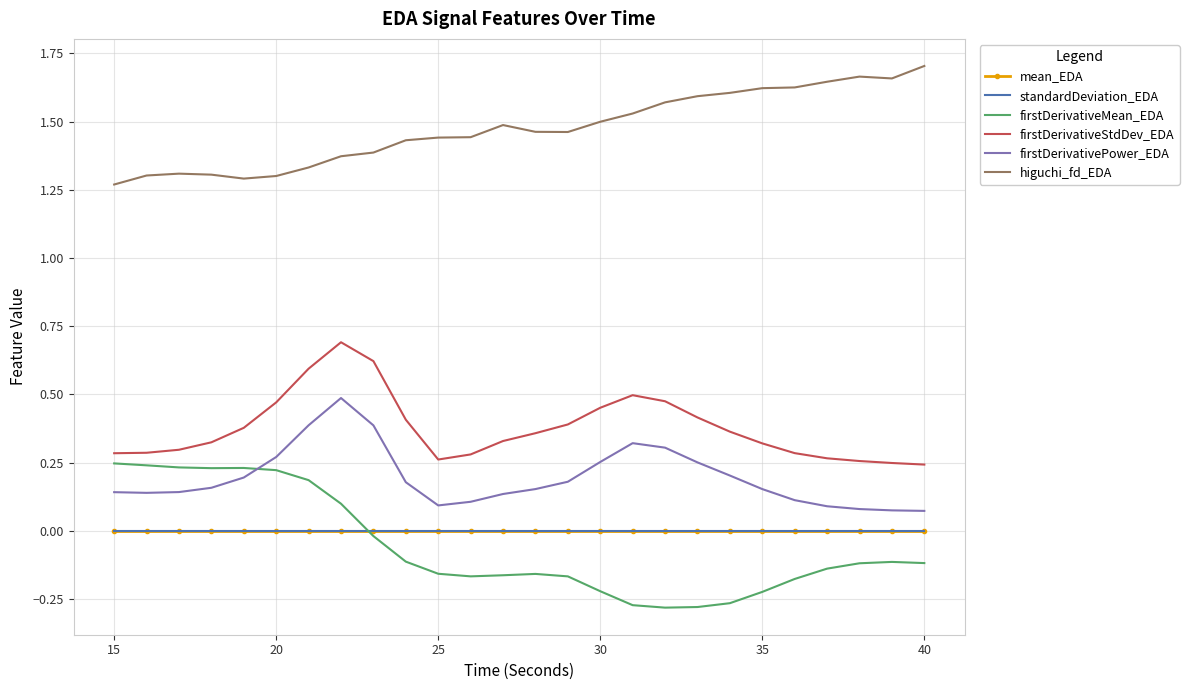

True or false: higuchi_fd_EDA and mean_EDA cross at least once.

False